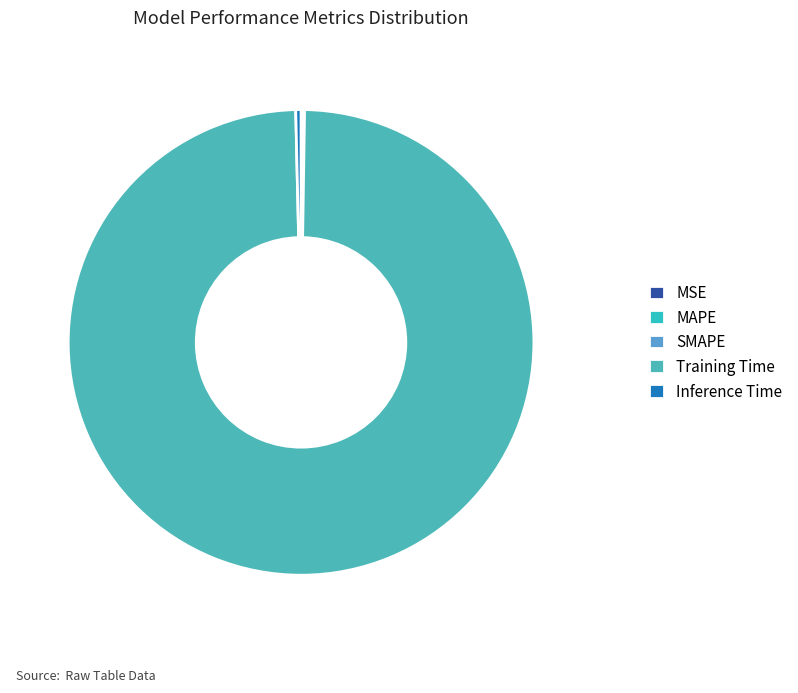

Rank the categories by value from lowest to highest.

MSE, MAPE, SMAPE, Inference Time, Training Time